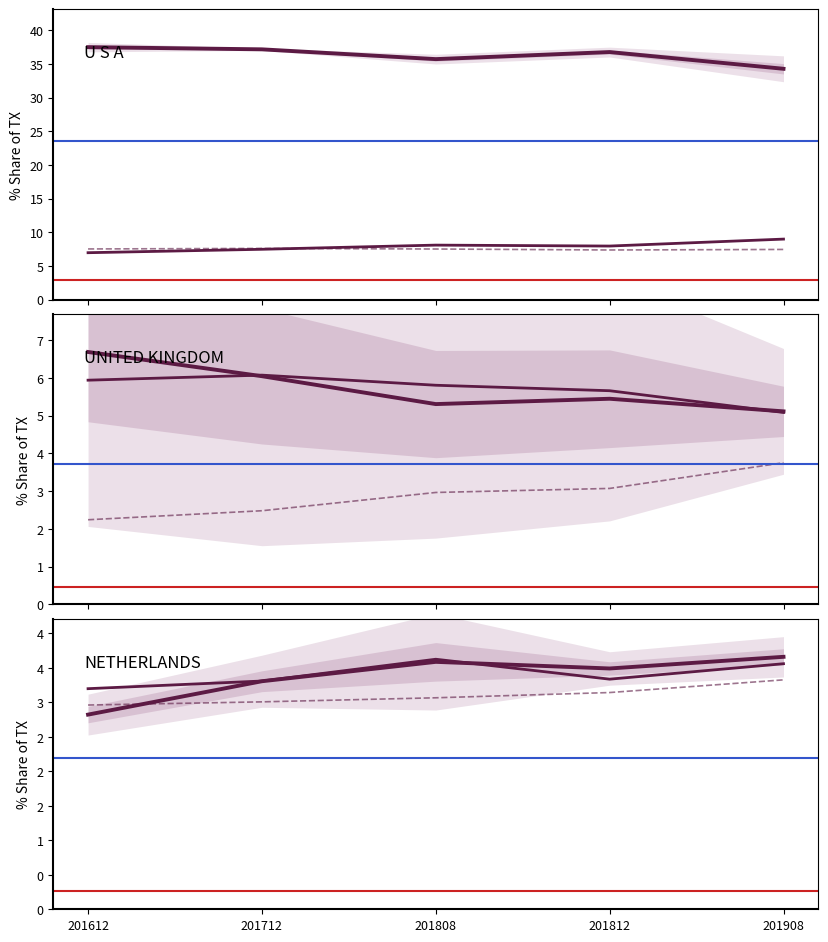

Does the chart display data point markers on the line(s)?

No